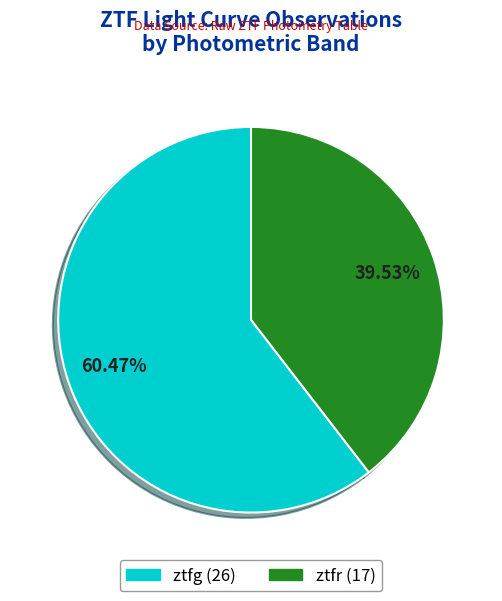

Rank the categories by value from lowest to highest.

ztfr, ztfg